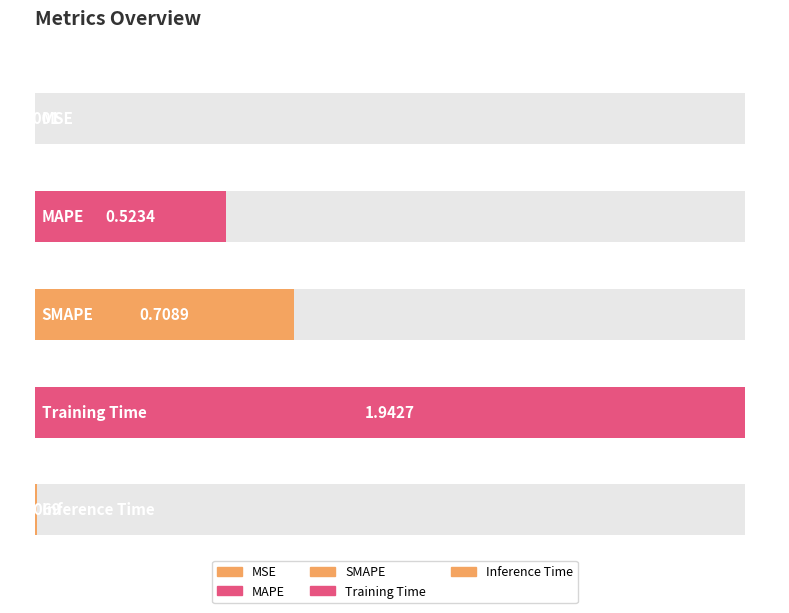

List the labels in order of value, largest first.

Training Time, SMAPE, MAPE, Inference Time, MSE